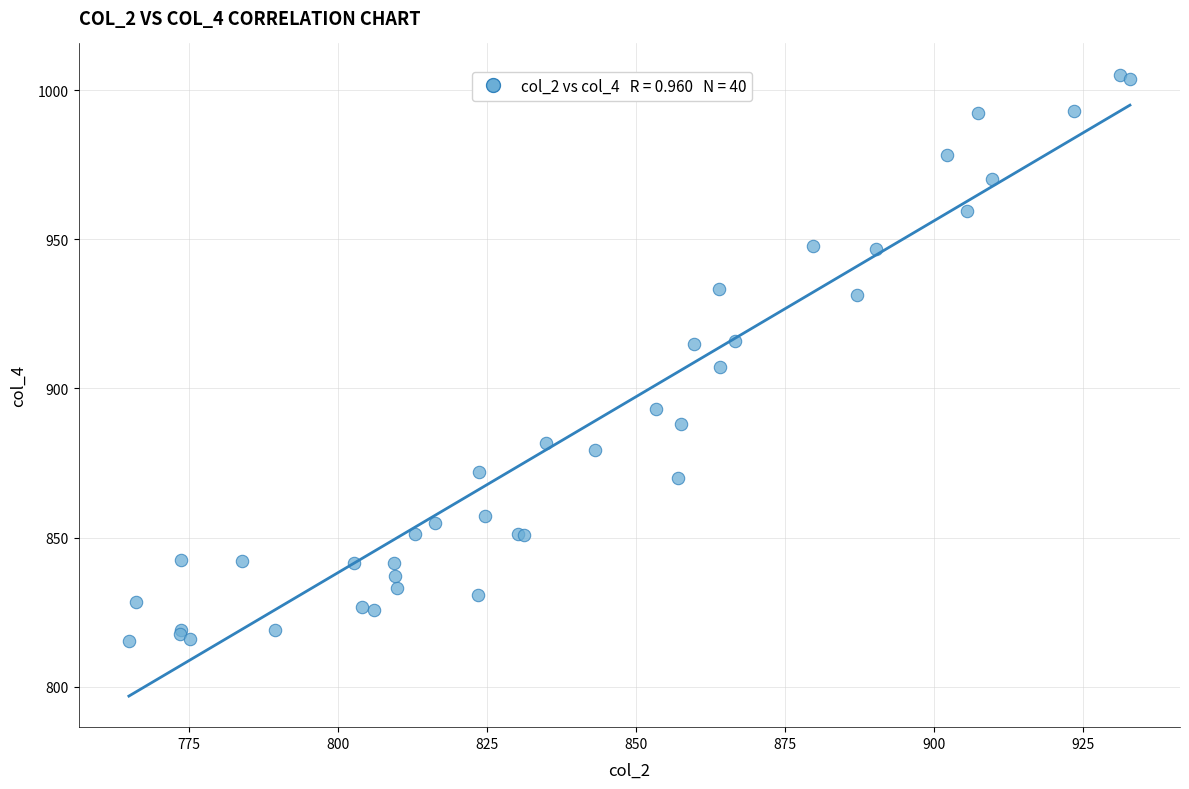

What Y value in the scatter plot is closest to 910?

907.3